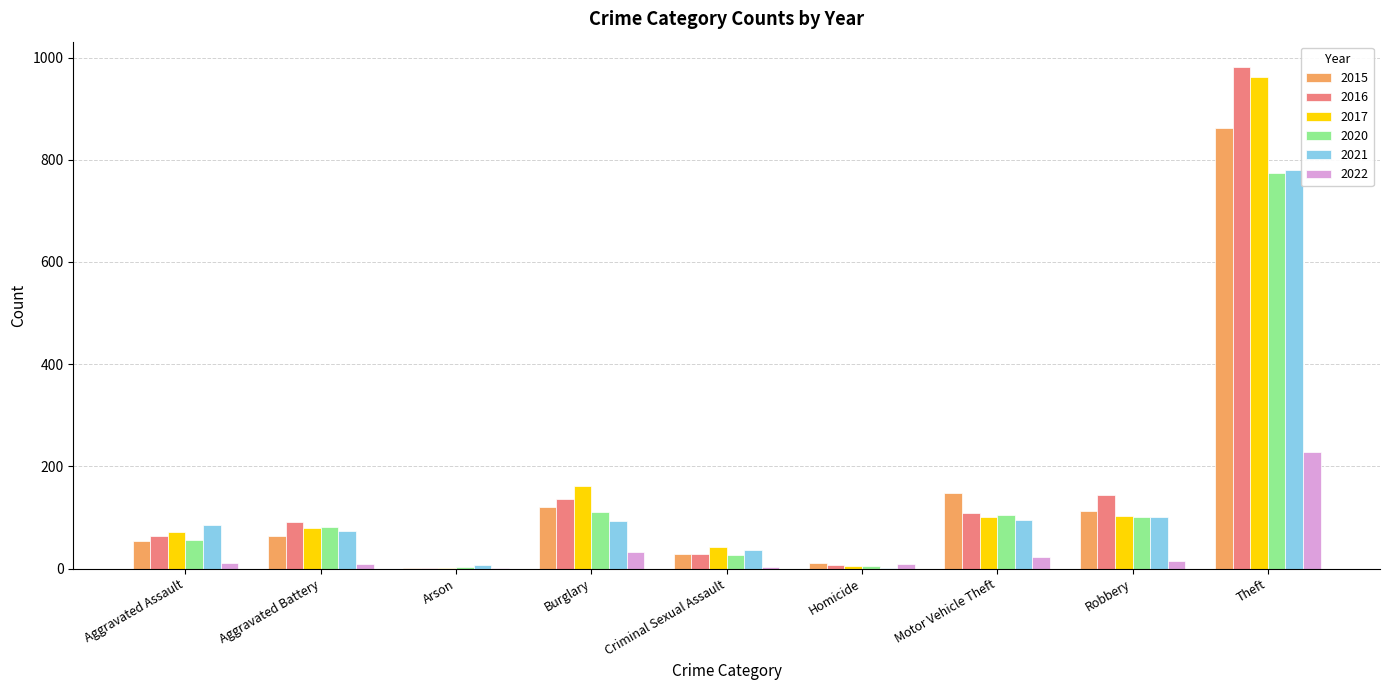

Which category has the highest value in the 2022 series?

Theft